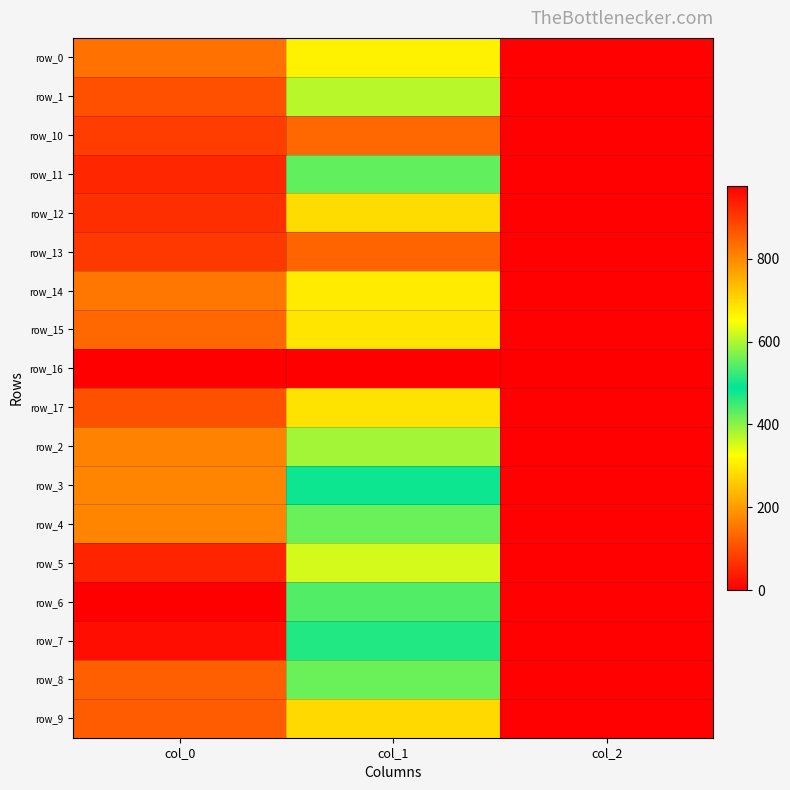

What is the total value across all series at col_1?

8478.0